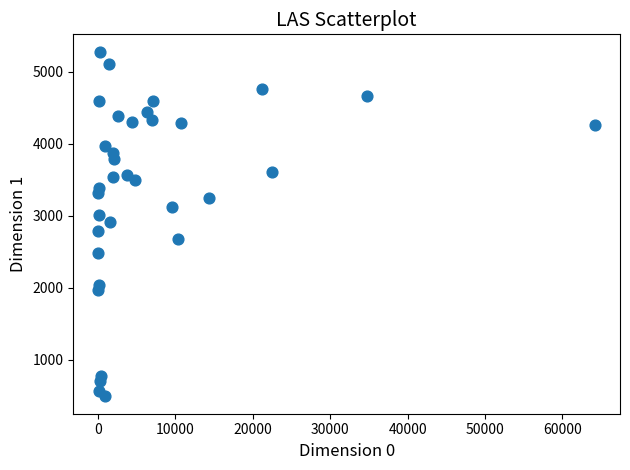

What is the range of Y values (max minus min)?

4791.5